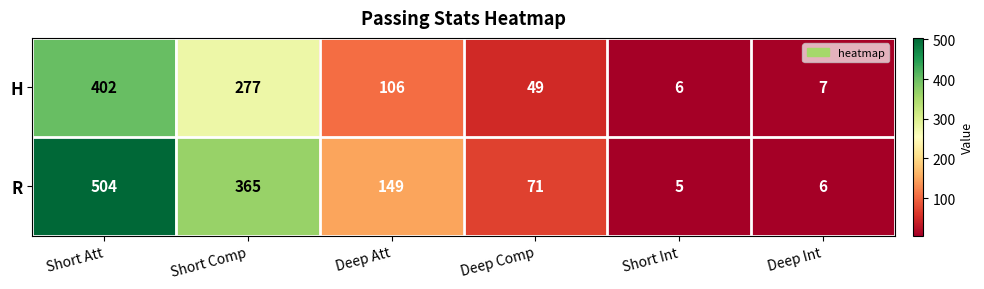

Rank the series by their maximum value, from lowest to highest.

H, R